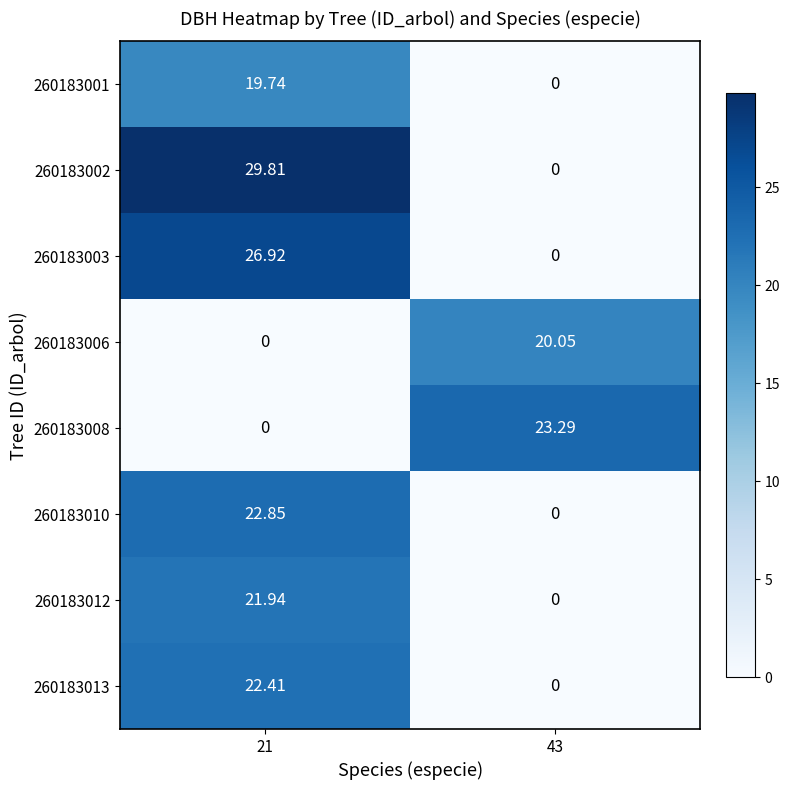

Is the value of 260183003 at 43 greater than the value of 260183002 at 21?

No